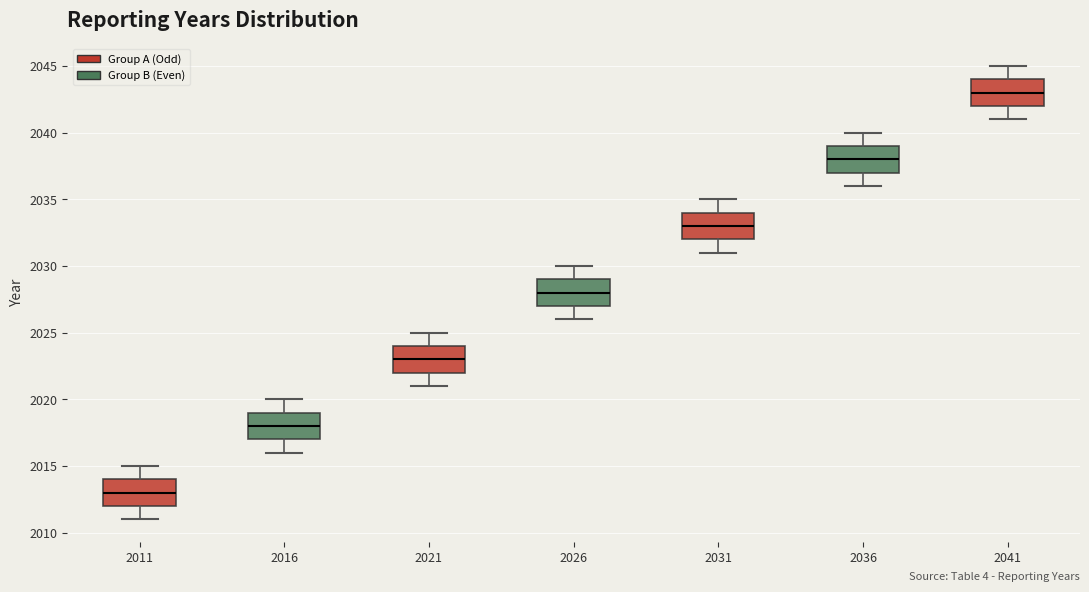

Where does the upper whisker of the box at x = 2011 end on the y-axis? The values are not printed on the chart, so give them approximately, as read against the axis.

2015